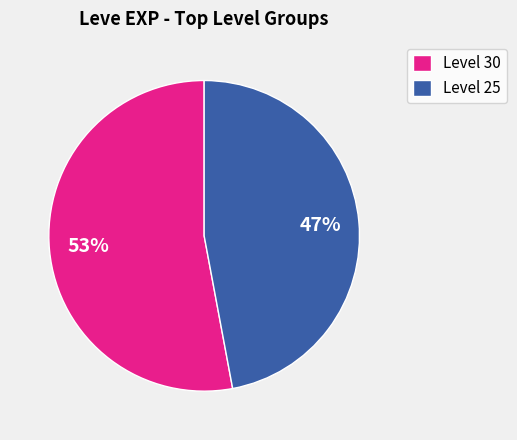

To the nearest percent, what portion does Level 30 represent?

53%